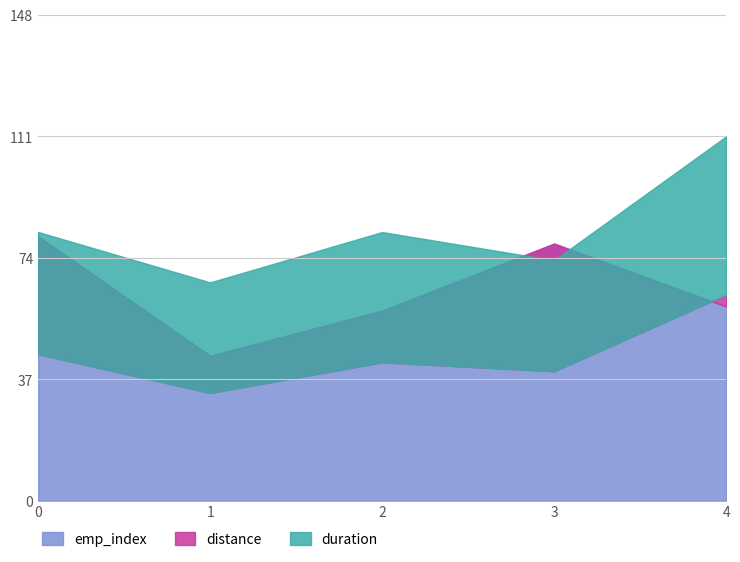

Is it true that distance equals 11.3 at 8?

False